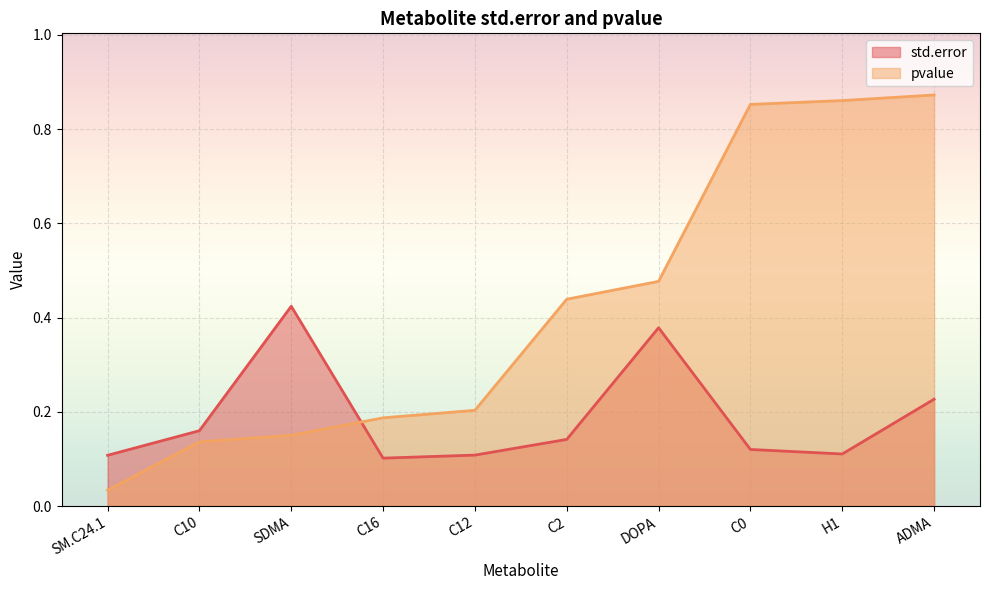

What is the minimum value for std.error?

0.1